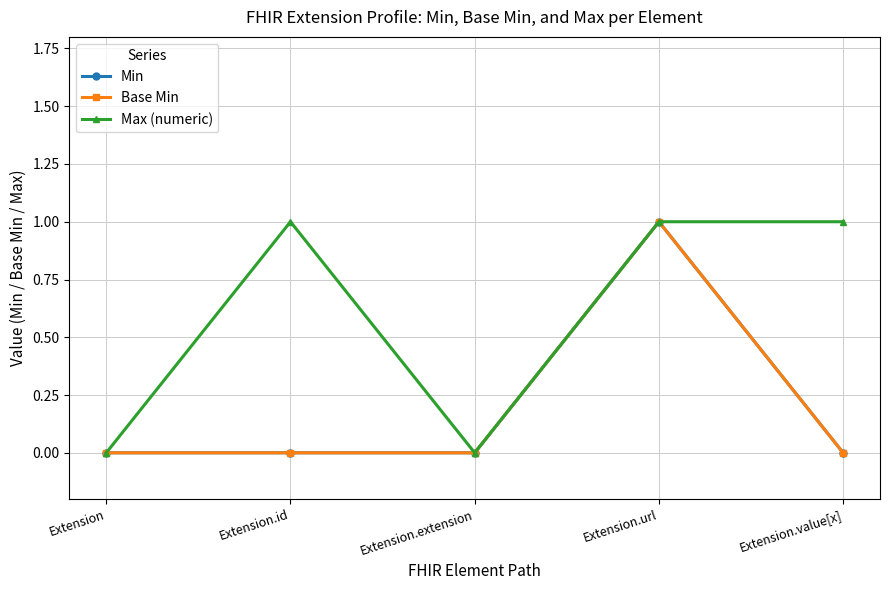

True or false: Min has a value of 0 at Extension.value[x].

True